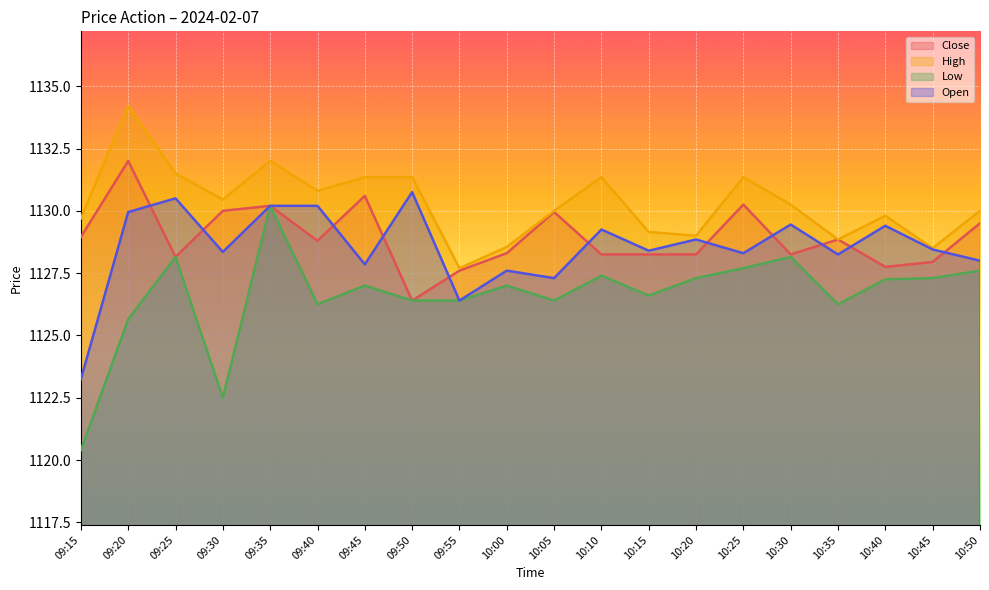

Rank the categories by High value from lowest to highest.

09:55, 10:45, 10:00, 10:35, 10:20, 10:15, 09:15, 10:40, 10:05, 10:50, 10:30, 09:30, 09:40, 09:45, 09:50, 10:10, 10:25, 09:25, 09:35, 09:20